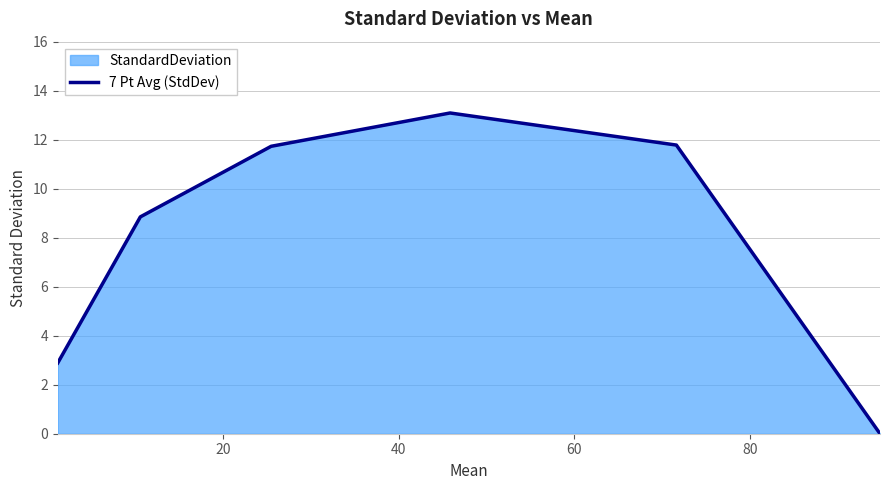

How many interior local peaks (higher than both neighbors) does the data have?

1